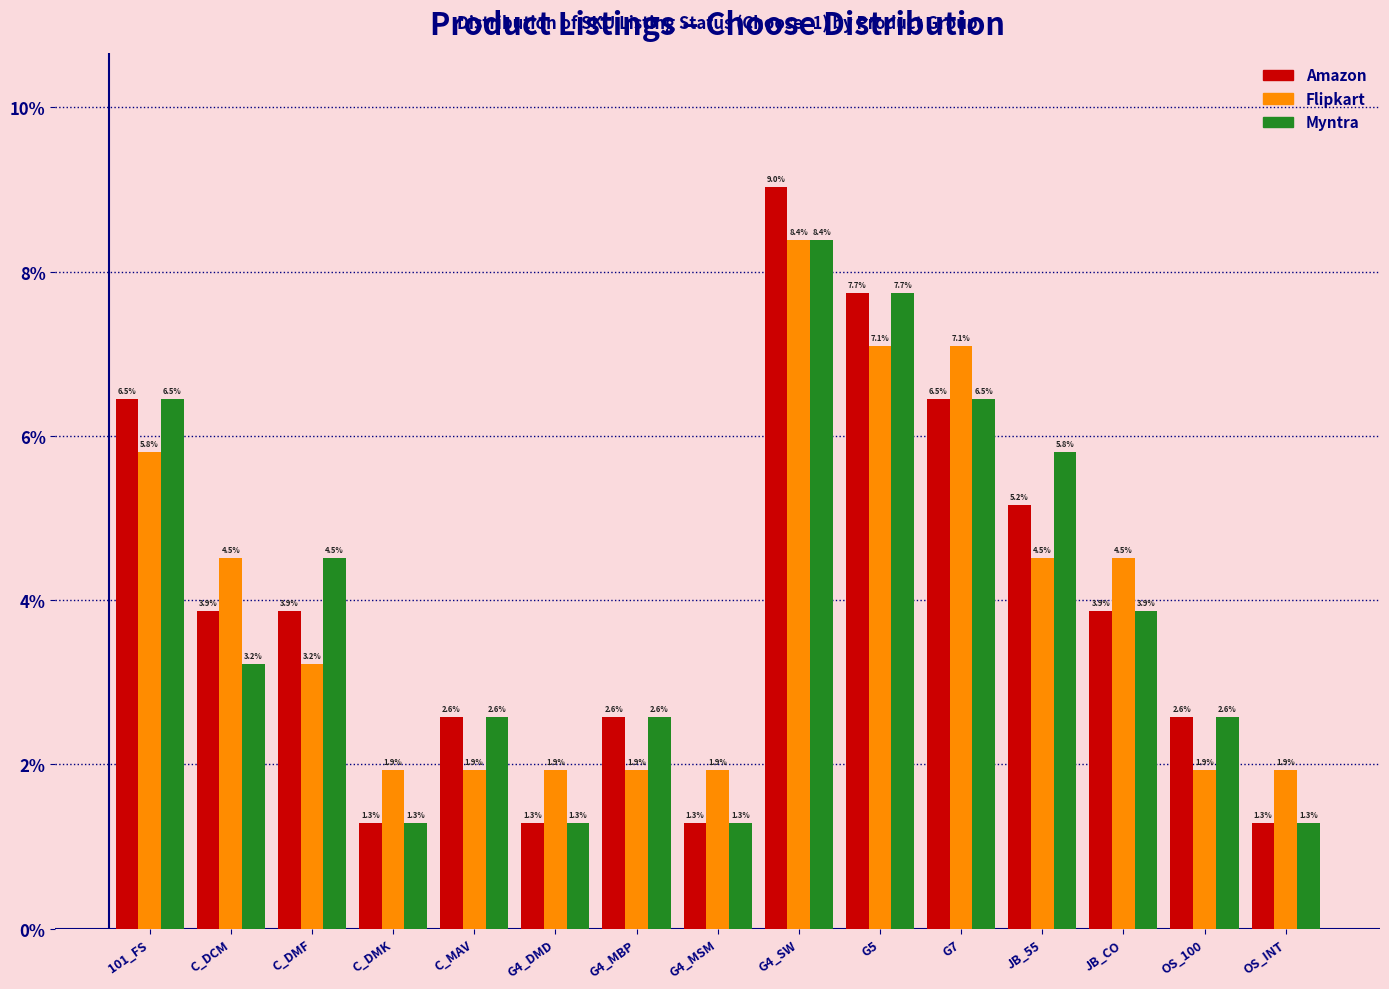

Reading left to right, extract all data points from this chart.

Amazon: 101_FS=6.5	C_DCM=3.9	C_DMF=3.9	C_DMK=1.3	C_MAV=2.6	G4_DMD=1.3	G4_MBP=2.6	G4_MSM=1.3	G4_SW=9.0	G5=7.7	G7=6.5	JB_55=5.2	JB_CO=3.9	OS_100=2.6	OS_INT=1.3
Flipkart: 101_FS=5.8	C_DCM=4.5	C_DMF=3.2	C_DMK=1.9	C_MAV=1.9	G4_DMD=1.9	G4_MBP=1.9	G4_MSM=1.9	G4_SW=8.4	G5=7.1	G7=7.1	JB_55=4.5	JB_CO=4.5	OS_100=1.9	OS_INT=1.9
Myntra: 101_FS=6.5	C_DCM=3.2	C_DMF=4.5	C_DMK=1.3	C_MAV=2.6	G4_DMD=1.3	G4_MBP=2.6	G4_MSM=1.3	G4_SW=8.4	G5=7.7	G7=6.5	JB_55=5.8	JB_CO=3.9	OS_100=2.6	OS_INT=1.3